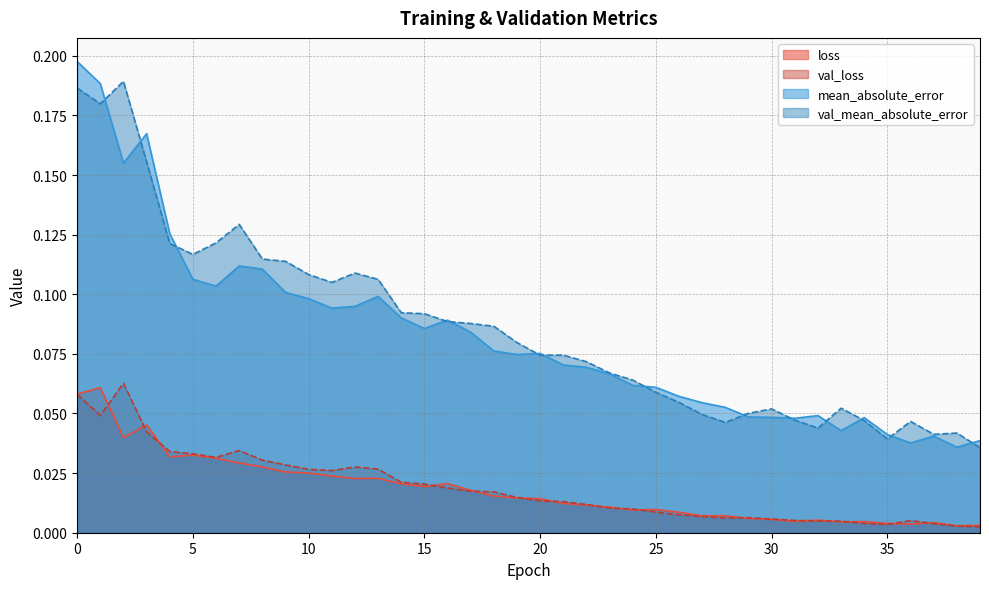

Does the chart display data point markers on the line(s)?

No